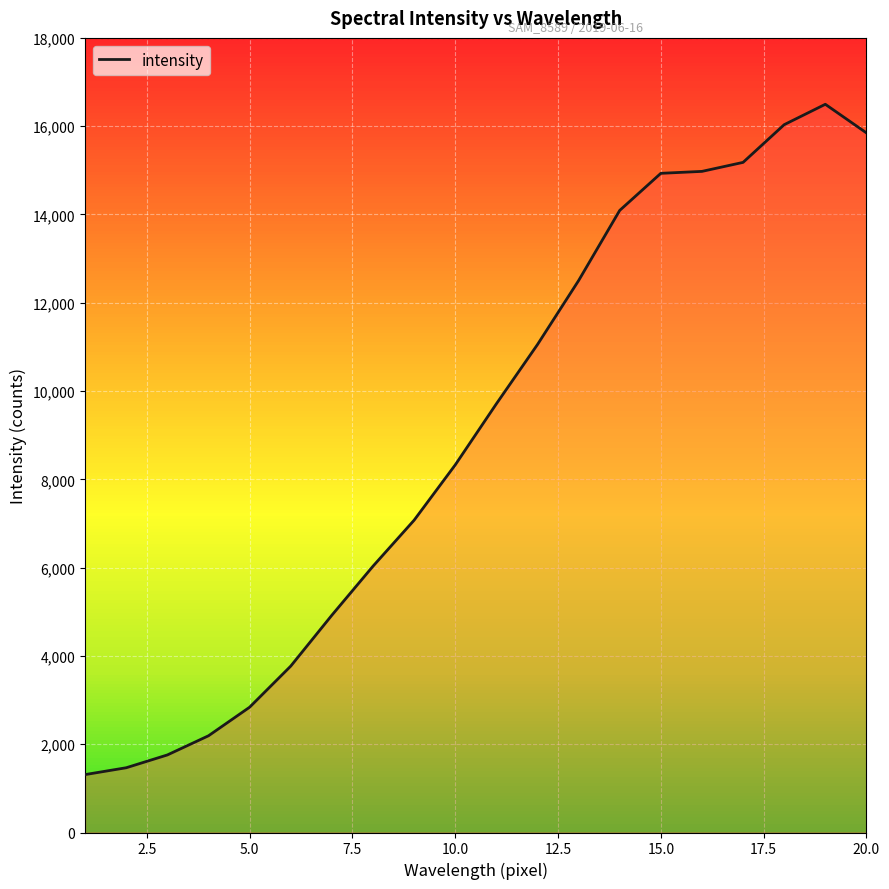

Is this an area chart (filled region under the line)?

No